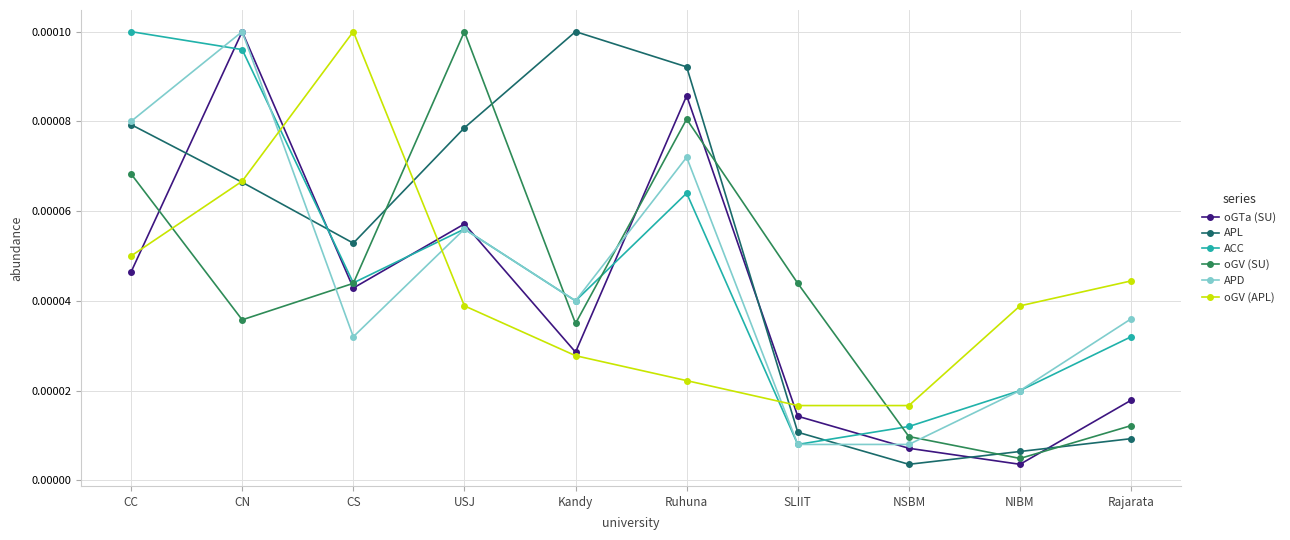

At which label is oGV (SU) closest to 0?

NIBM